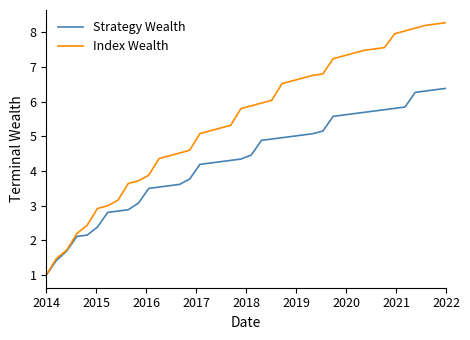

Which series has the widest spread of values?

Index Wealth